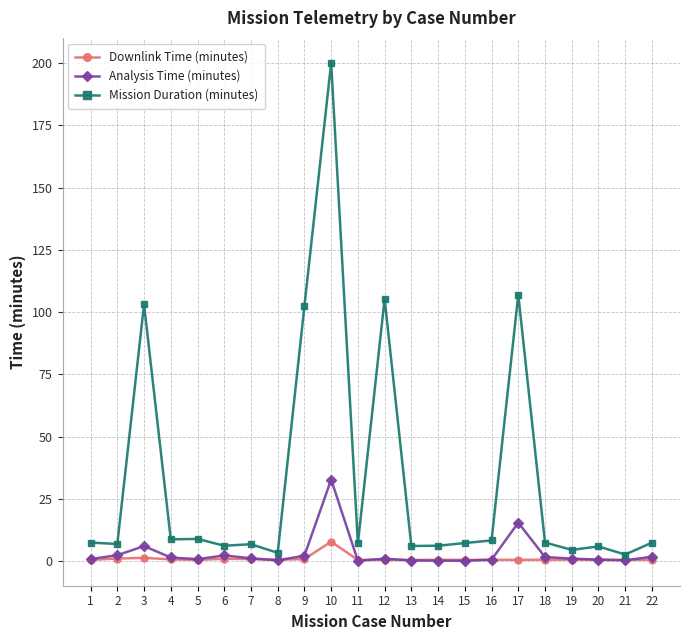

What are all the series names shown in the legend?

Downlink Time (minutes), Analysis Time (minutes), Mission Duration (minutes)